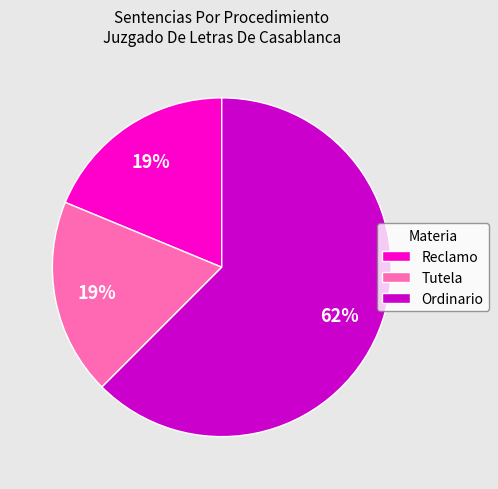

True or false: Reclamo accounts for 8% of the total.

False